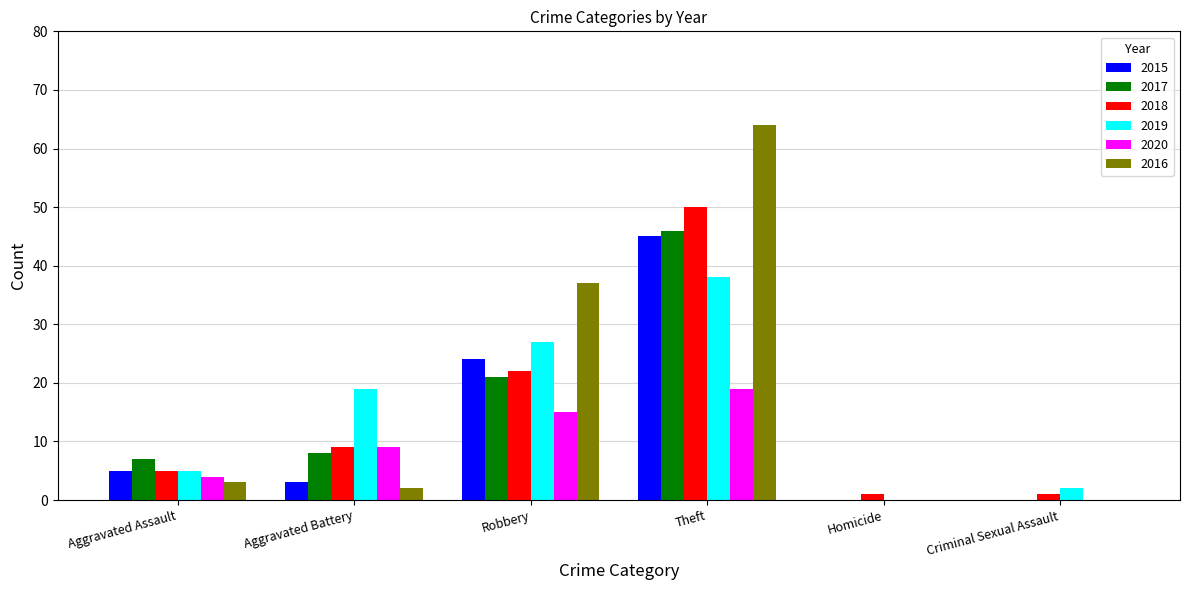

What is the maximum value shown in the chart?

64